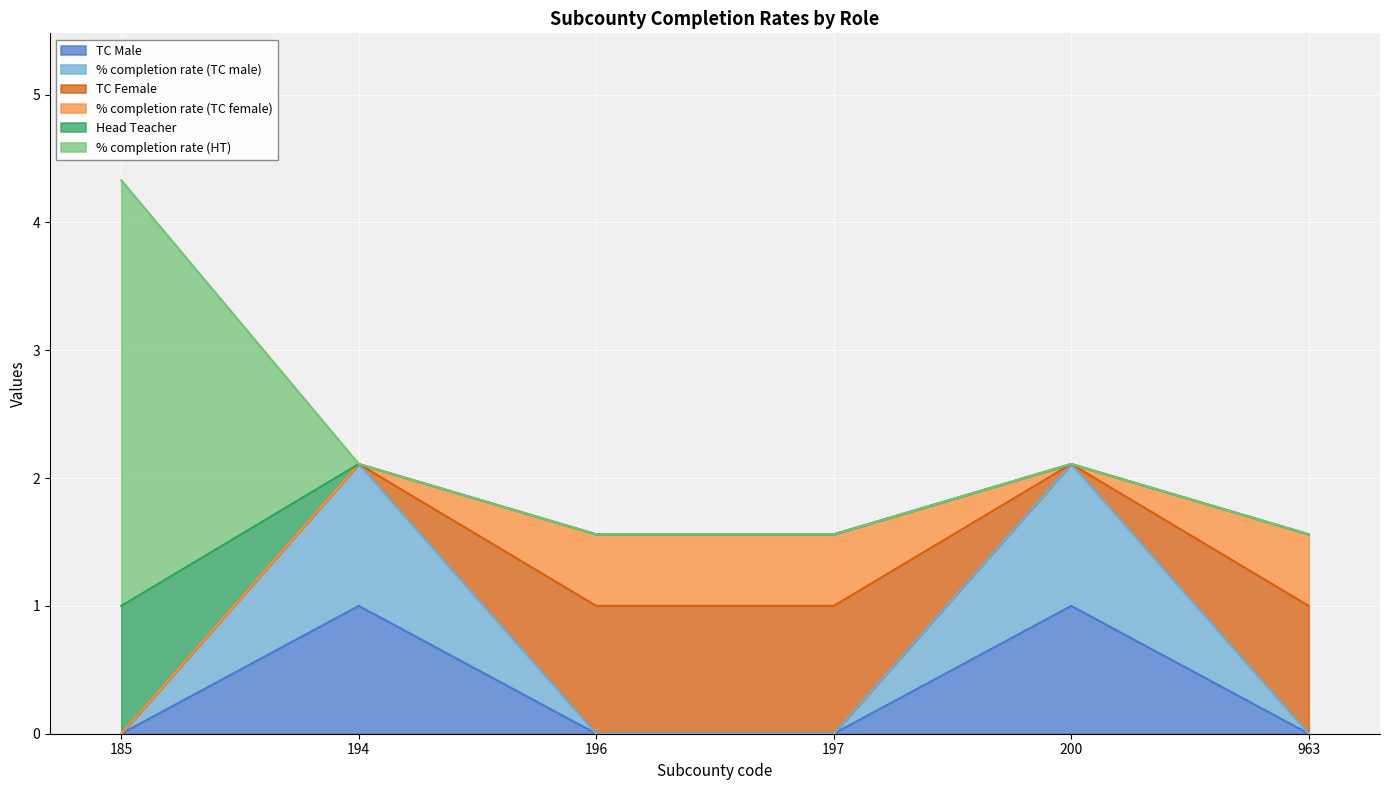

Between 963 and 196, which is larger?

963